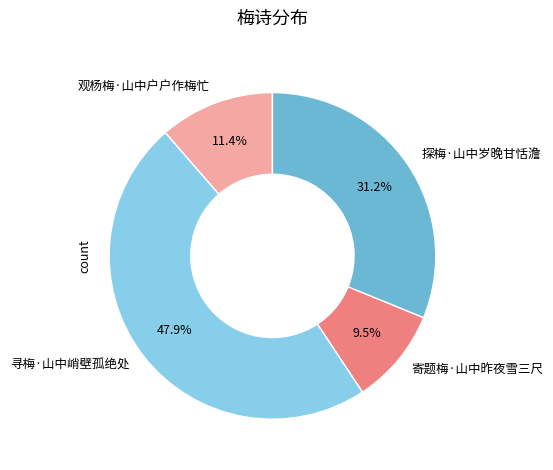

Does 观杨梅·山中户户作梅忙 account for over 50% of the chart?

No